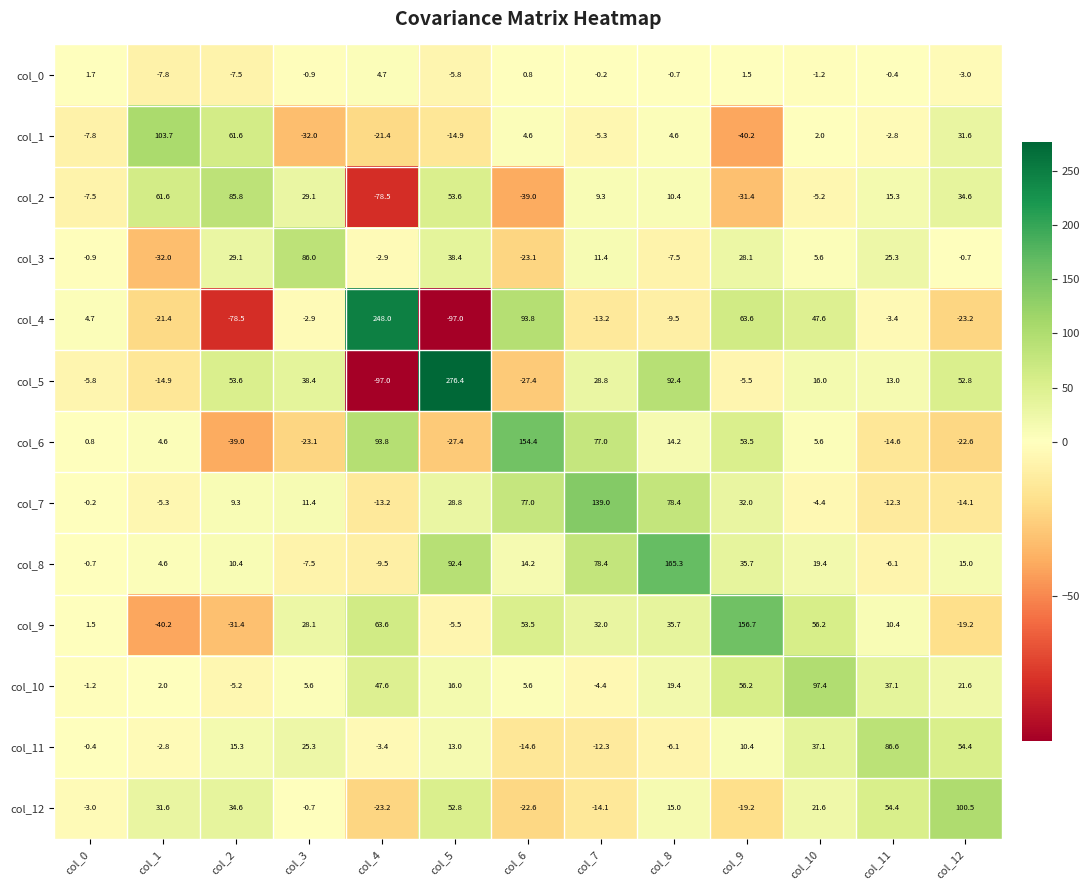

How many distinct data groups are displayed?

13